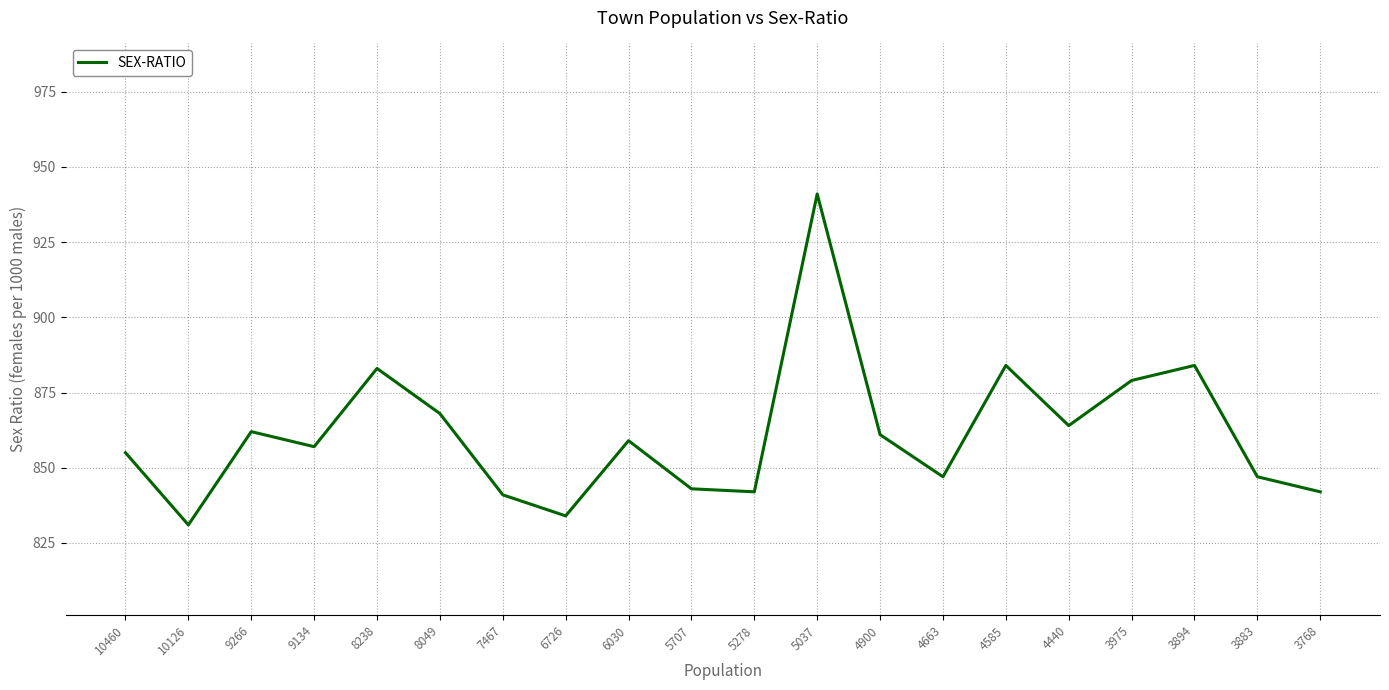

Reading left to right, list all the values displayed in this chart.

855	831	862	857	883	868	841	834	859	843	842	941	861	847	884	864	879	884	847	842